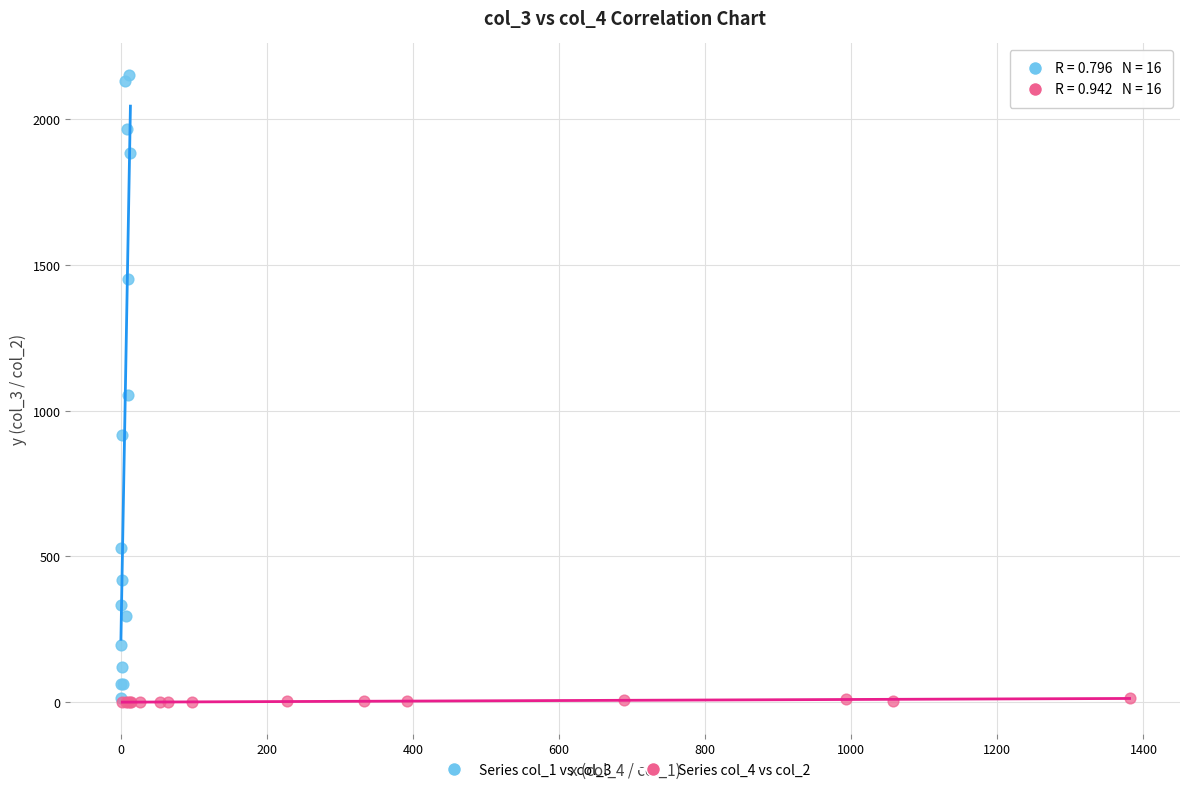

Which series has the widest spread of Y values?

Series col_1 vs col_3